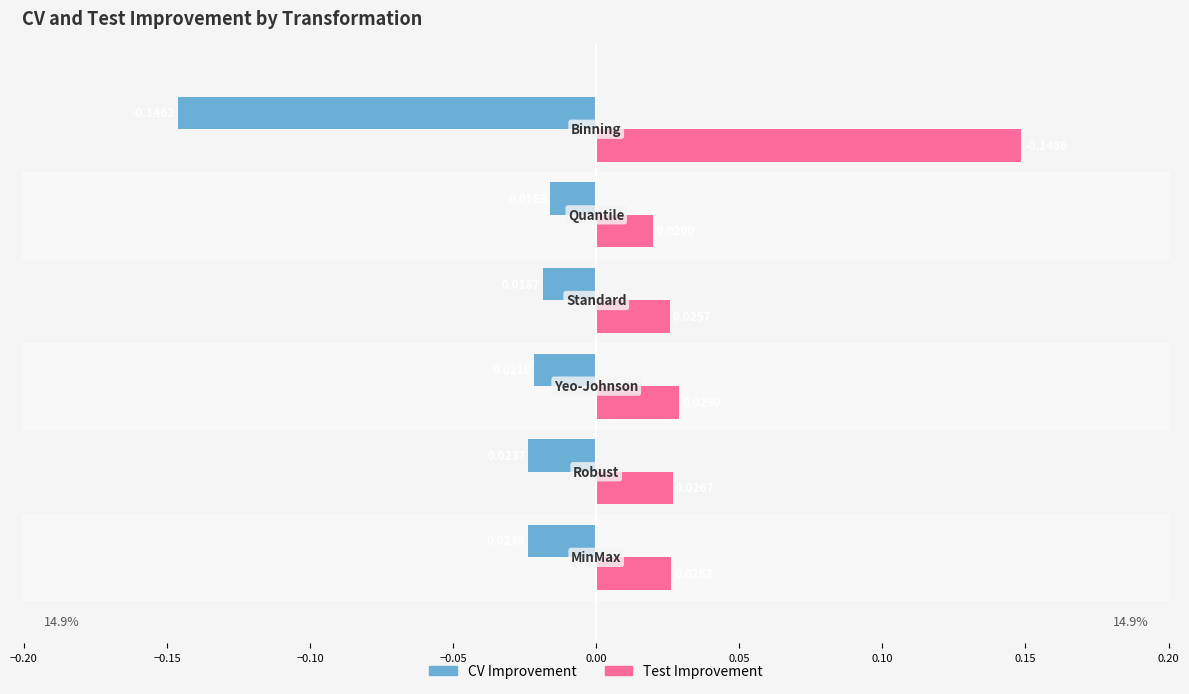

List the series in order of their overall mean, lowest first.

CV Improvement, Test Improvement